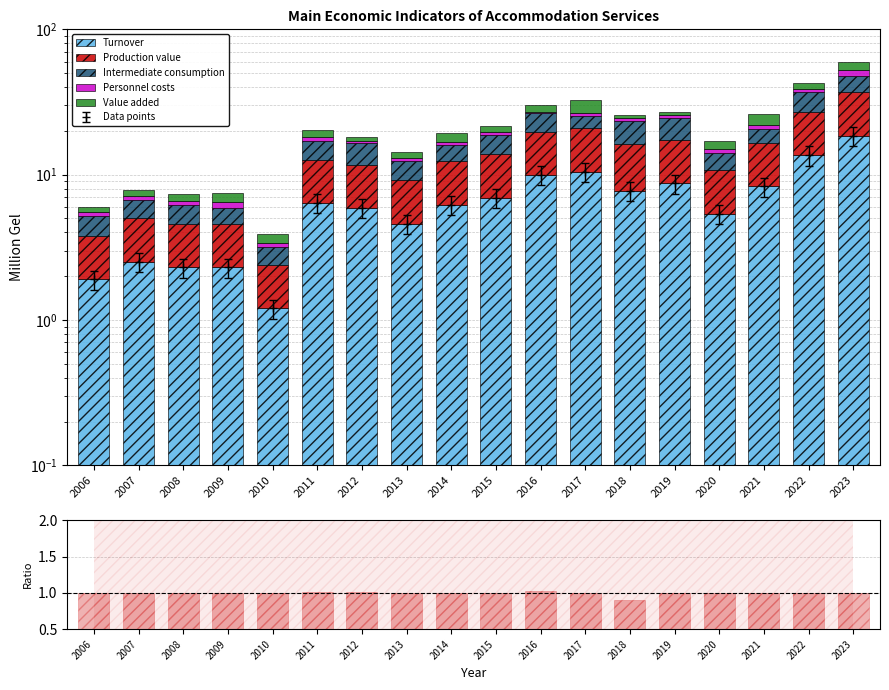

How many data points in Turnover are less than 6?

8